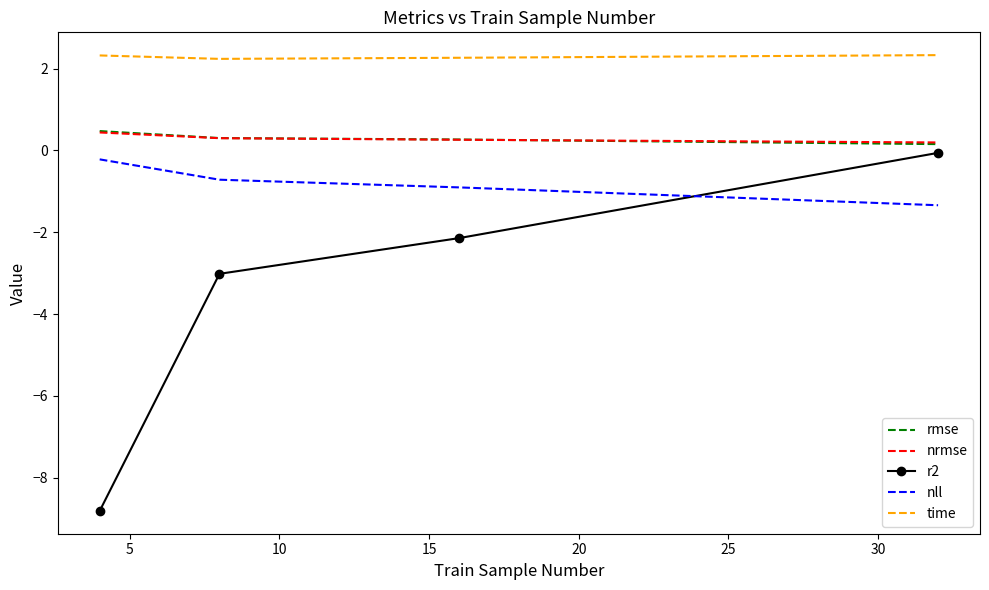

True or false: time and rmse cross at least once.

False